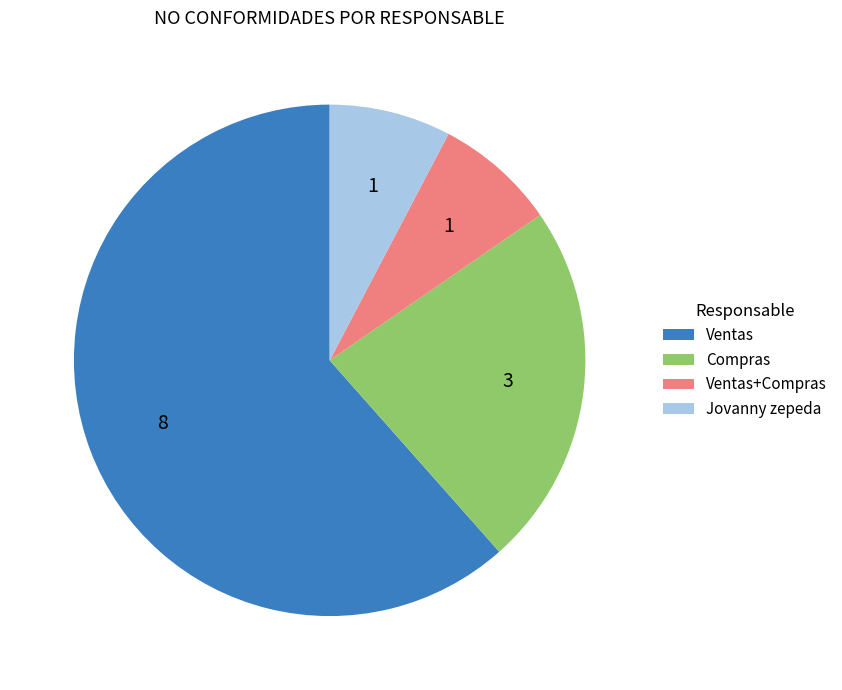

What is the largest slice in the pie chart?

Ventas